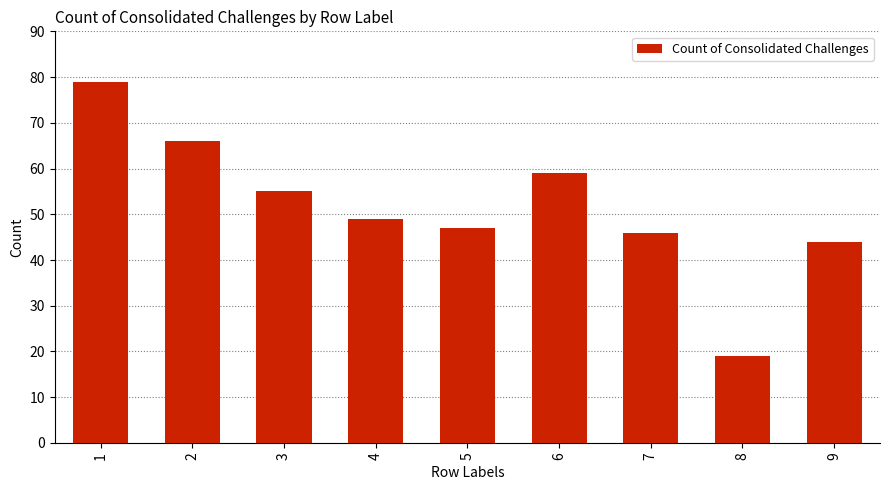

Rank the categories by value from lowest to highest.

8, 9, 7, 5, 4, 3, 6, 2, 1